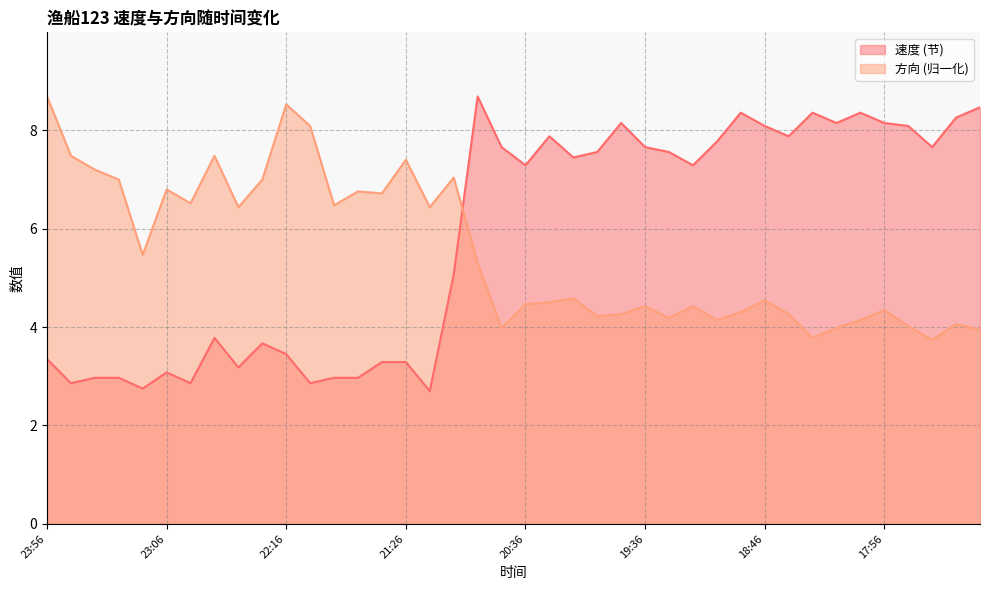

At which category does 速度 reach its first local valley?

1120 23:46